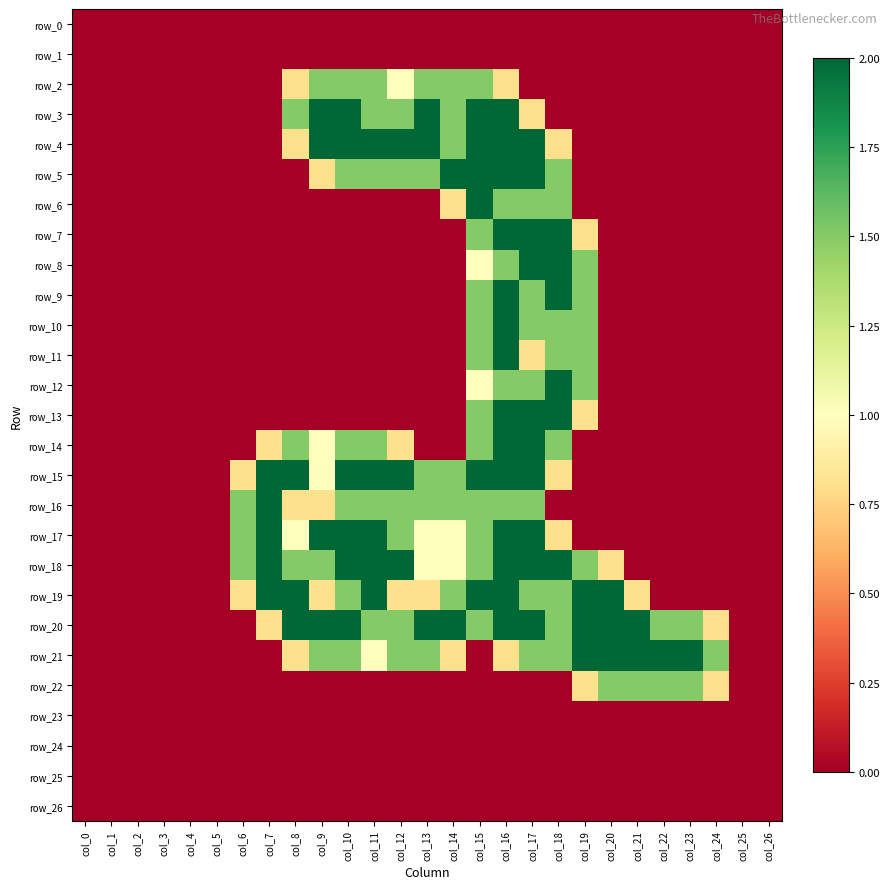

Rank the series at col_11 from lowest to highest value.

row_0, row_1, row_6, row_7, row_8, row_9, row_10, row_11, row_12, row_13, row_22, row_23, row_24, row_25, row_26, row_21, row_2, row_3, row_5, row_14, row_16, row_20, row_4, row_15, row_17, row_18, row_19